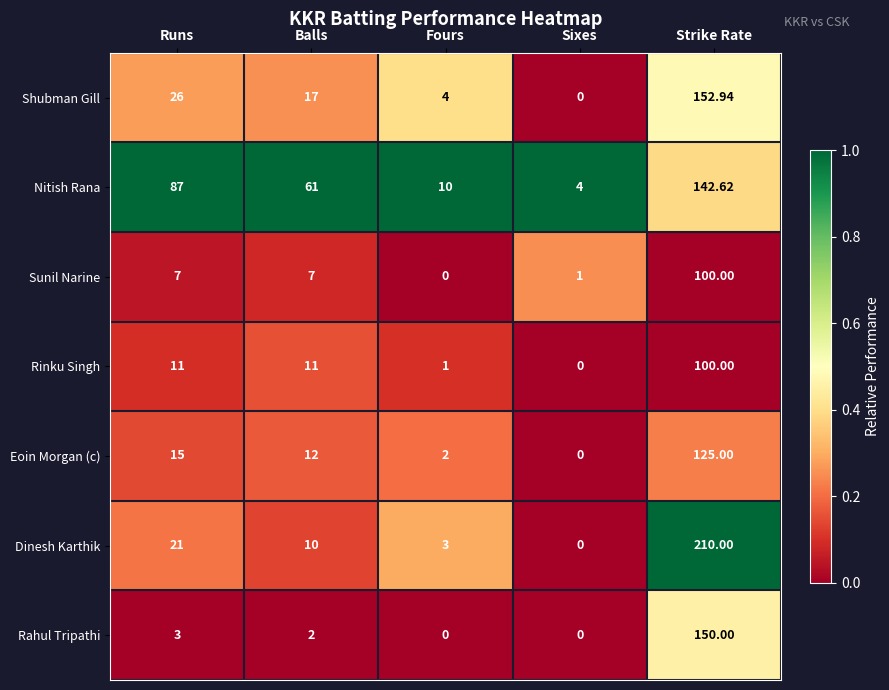

Which category has the highest value across all series?

Strike Rate